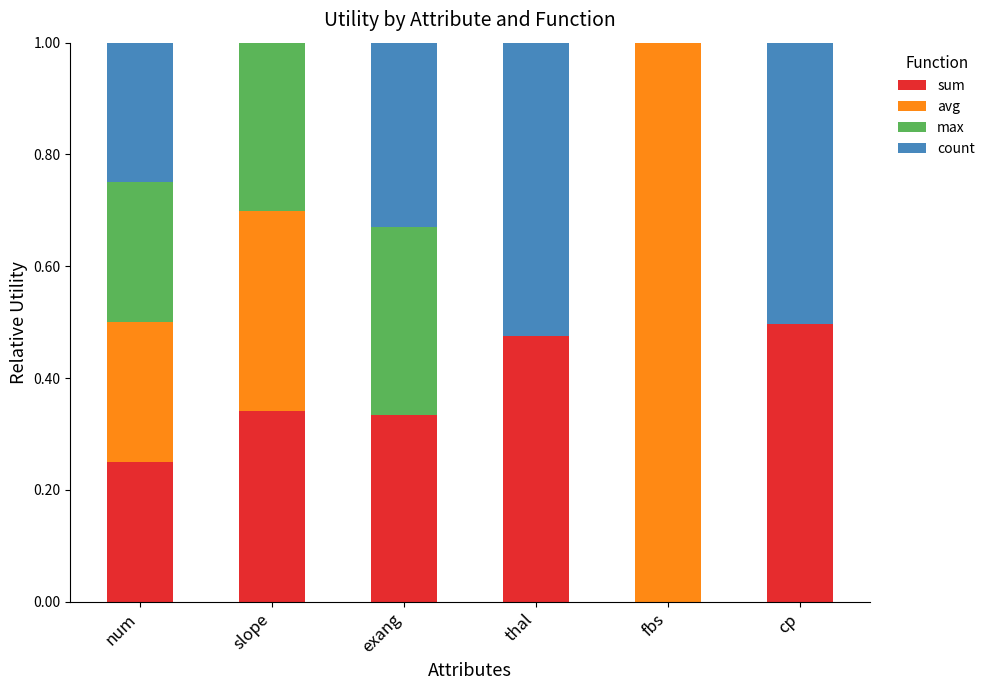

The sum series shows 0.5 at slope. True or false?

False